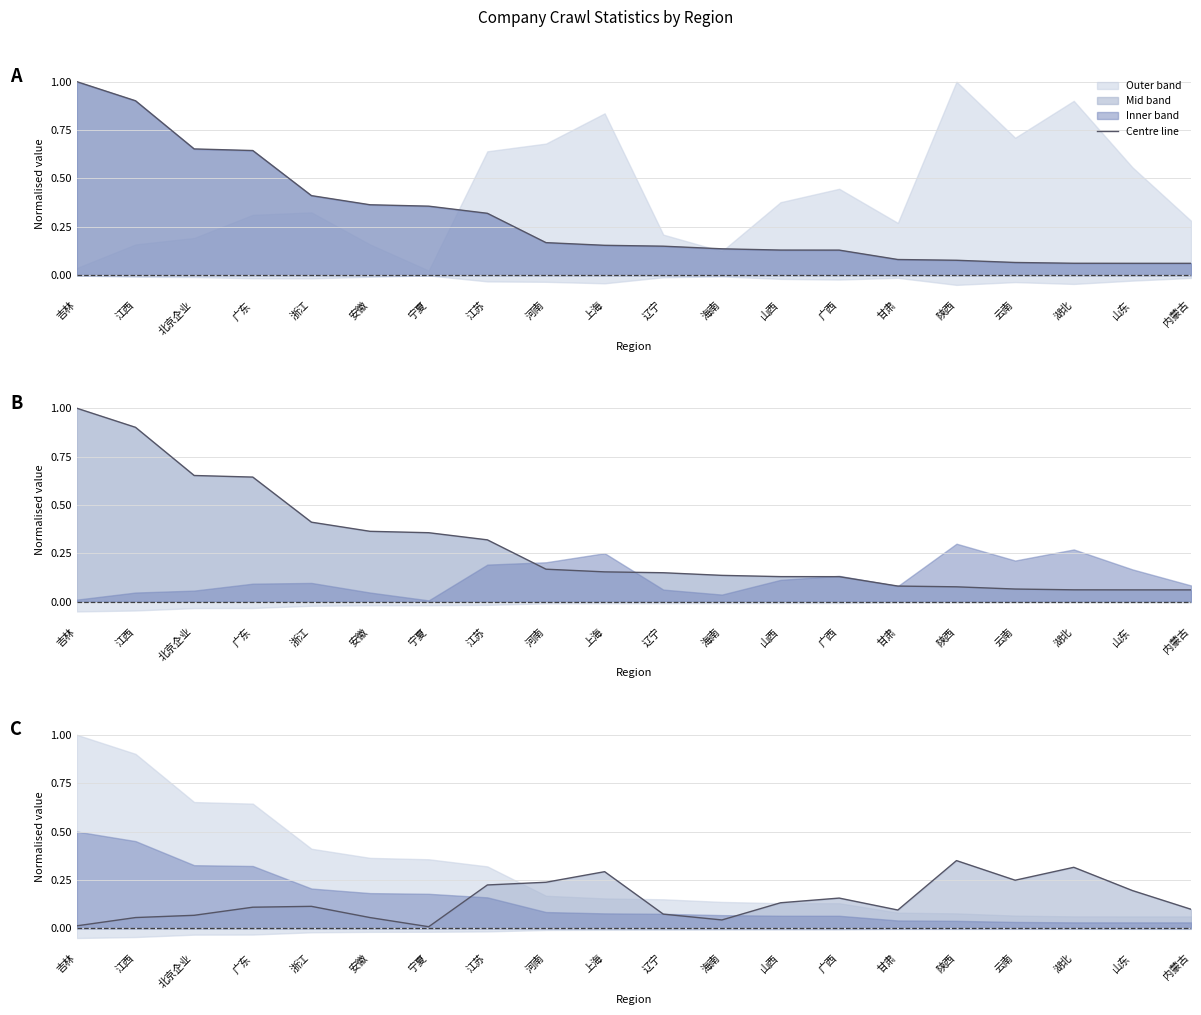

The value at 广西 is 0.2. True or false?

True